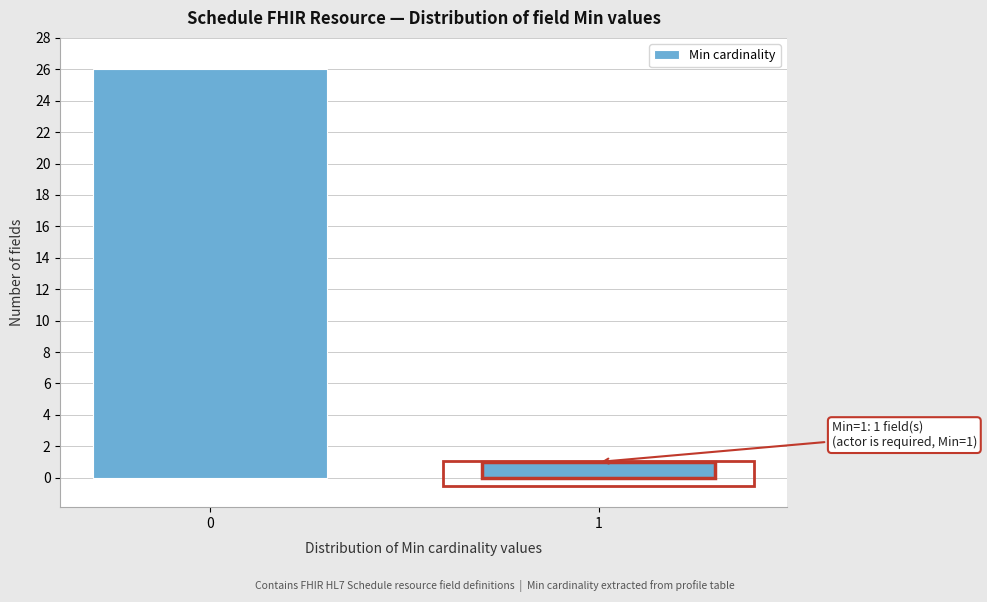

Reading left to right, extract all data points from this chart.

0=26	1=1